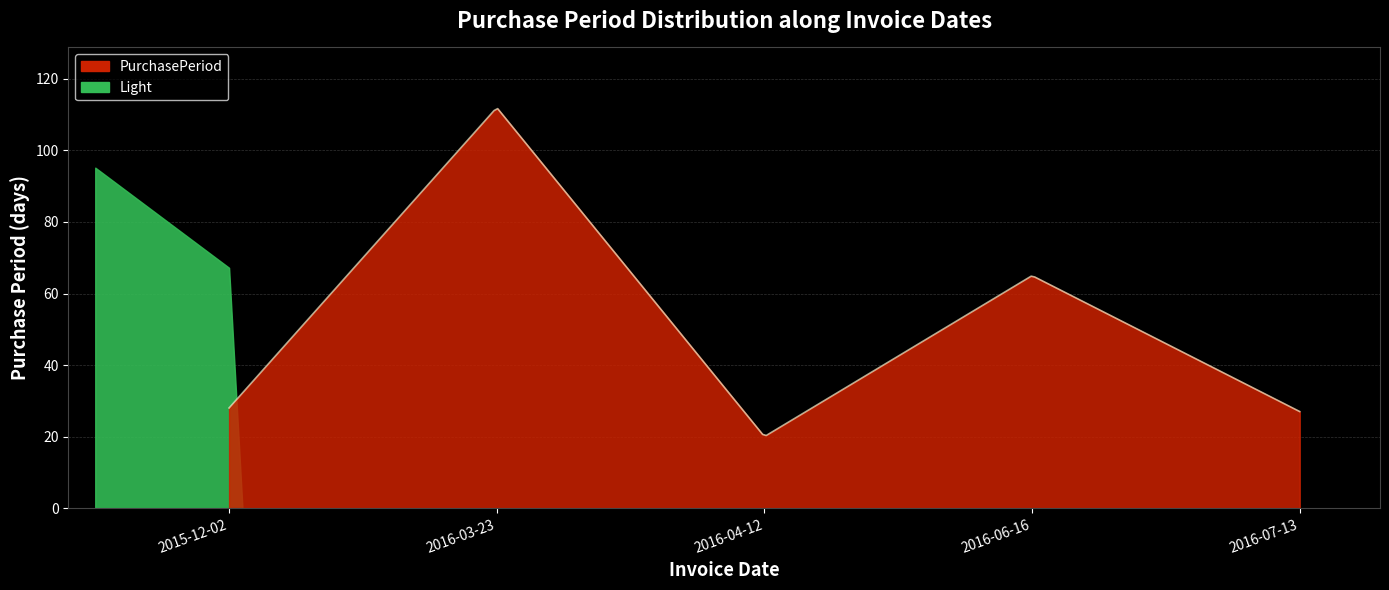

Does the chart display data point markers on the line(s)?

No